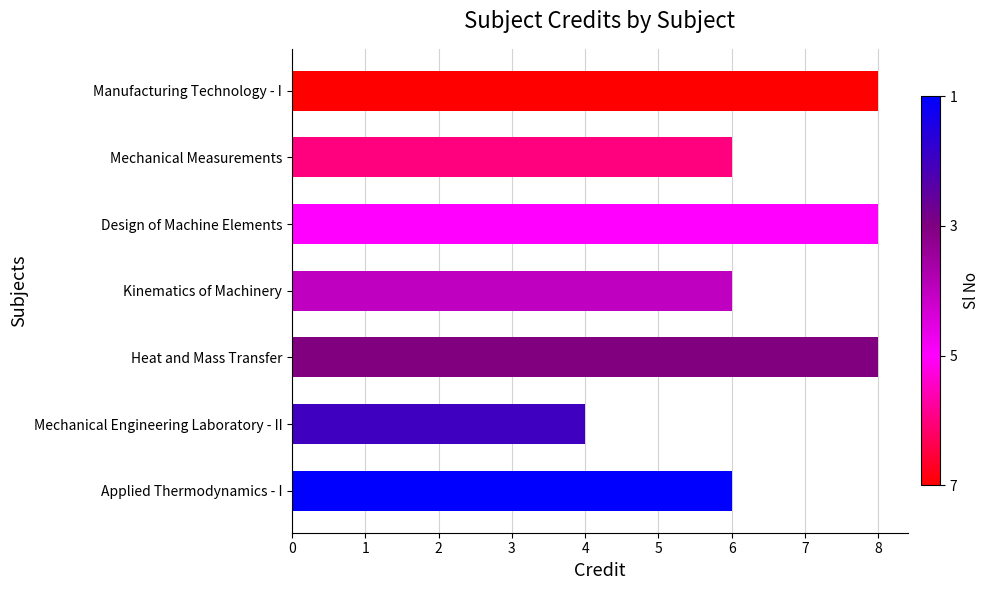

Count the number of data series in this chart.

1